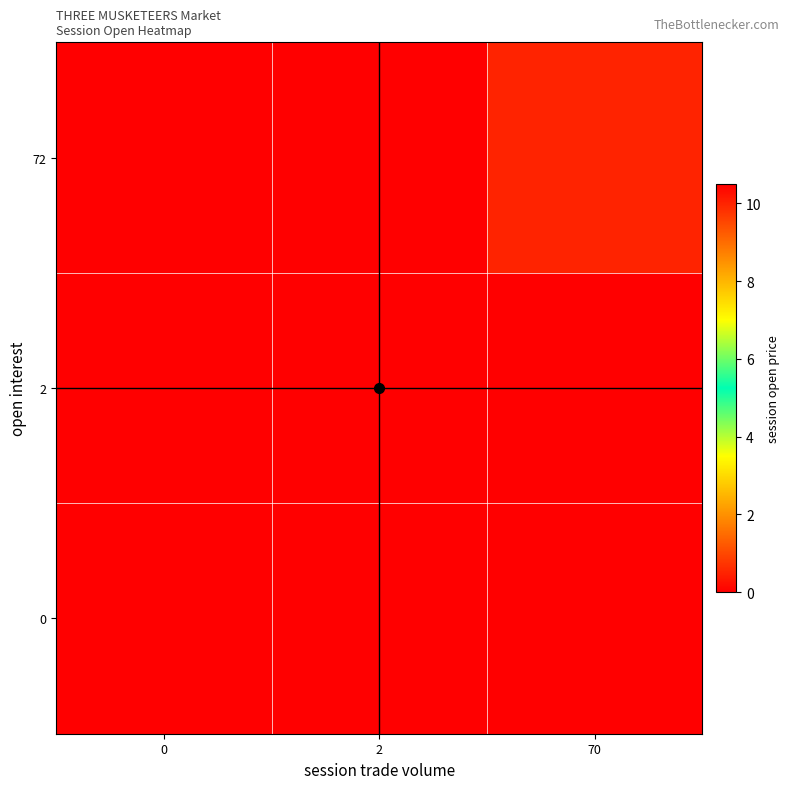

Reading right to left, list all the values displayed in this chart.

row_0: 0.0	0.0	0.0
row_1: 0.0	10.5	0.0
row_2: 10.0	0.0	0.0